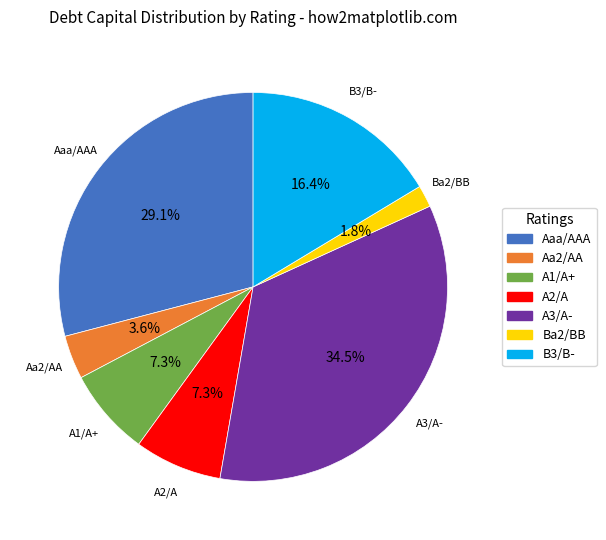

How many slices are in this pie chart?

7